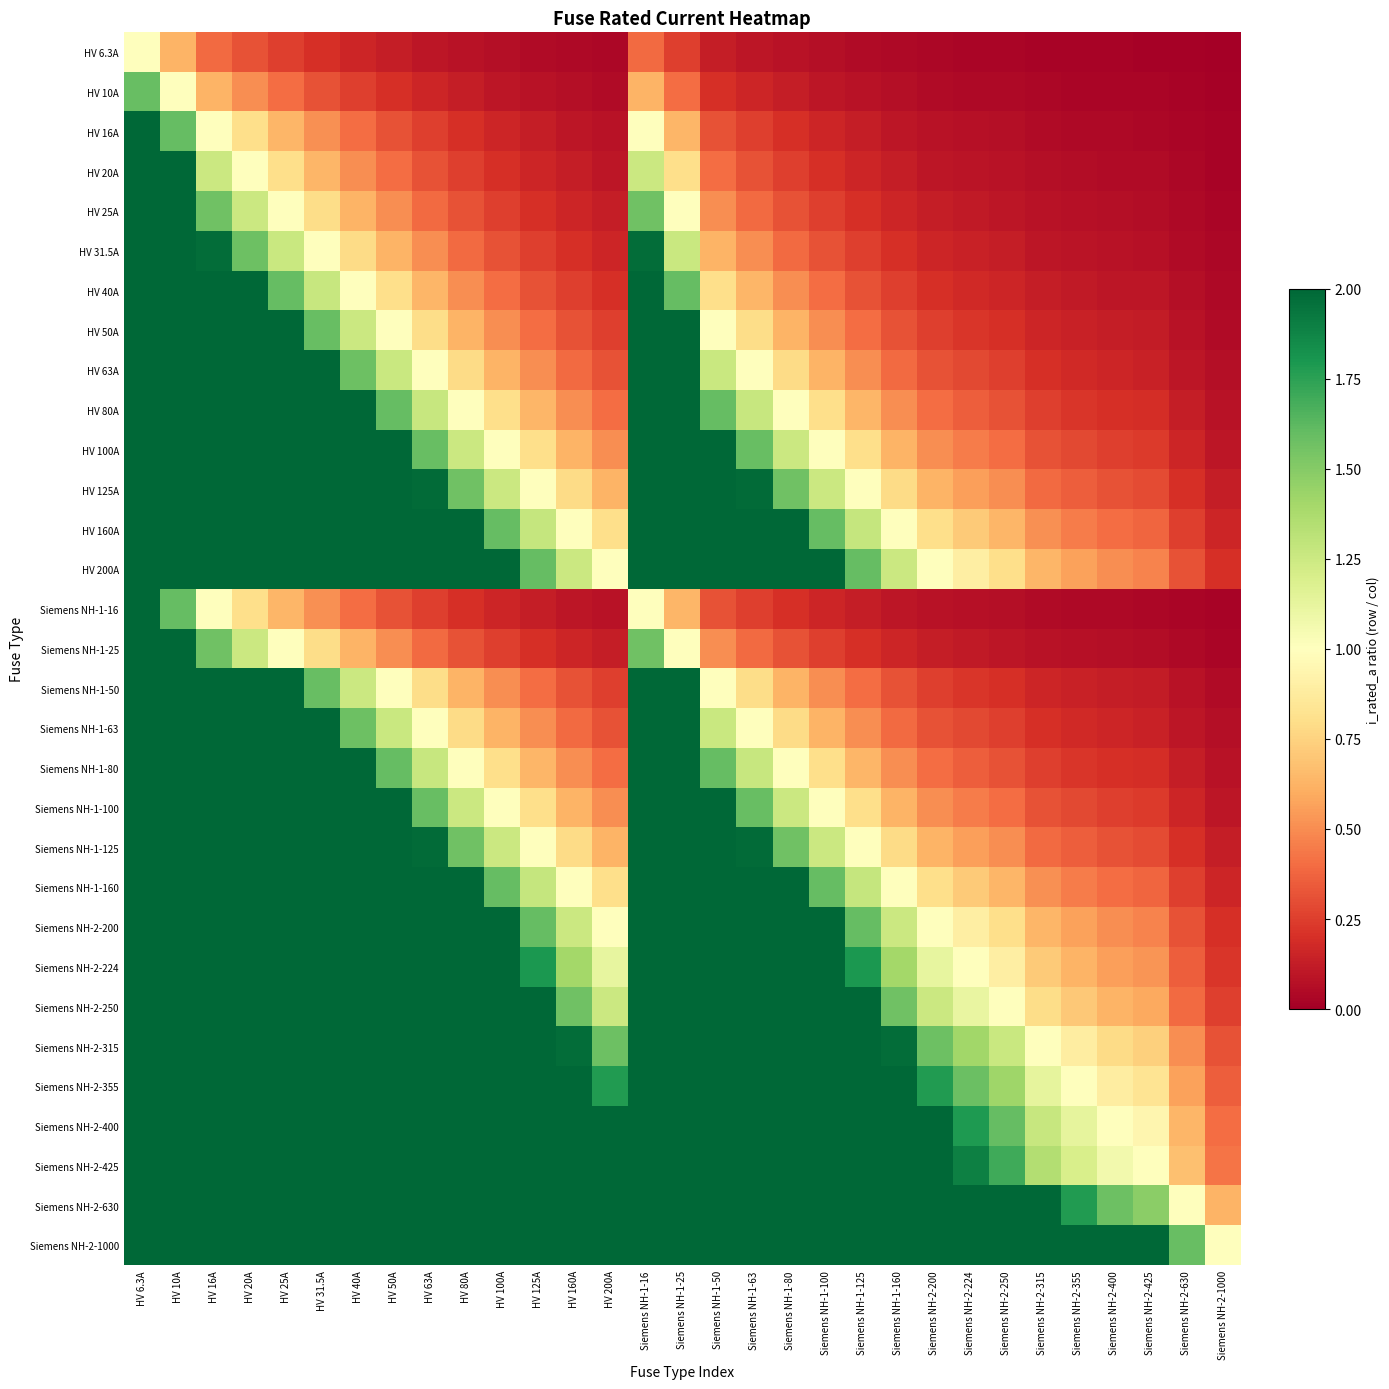

Rank the series at Siemens NH-1-80 from highest to lowest value.

Siemens NH-2-1000, Siemens NH-2-630, Siemens NH-2-425, Siemens NH-2-400, Siemens NH-2-355, Siemens NH-2-315, Siemens NH-2-250, Siemens NH-2-224, HV 200A, Siemens NH-2-200, HV 160A, Siemens NH-1-160, HV 125A, Siemens NH-1-125, HV 100A, Siemens NH-1-100, HV 80A, Siemens NH-1-80, HV 63A, Siemens NH-1-63, HV 50A, Siemens NH-1-50, HV 40A, HV 31.5A, HV 25A, Siemens NH-1-25, HV 20A, HV 16A, Siemens NH-1-16, HV 10A, HV 6.3A